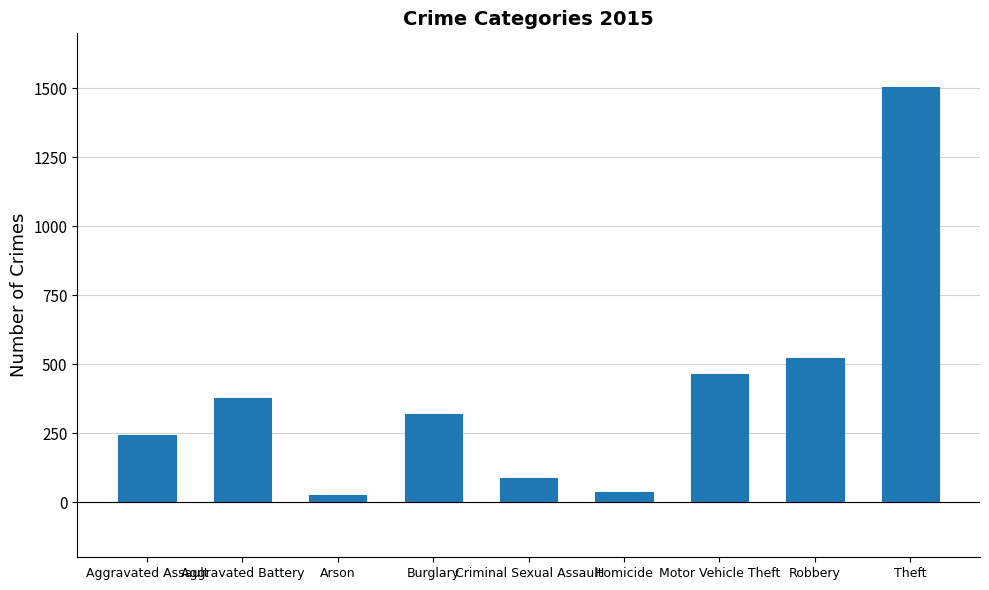

The value at Theft is 383. True or false?

False